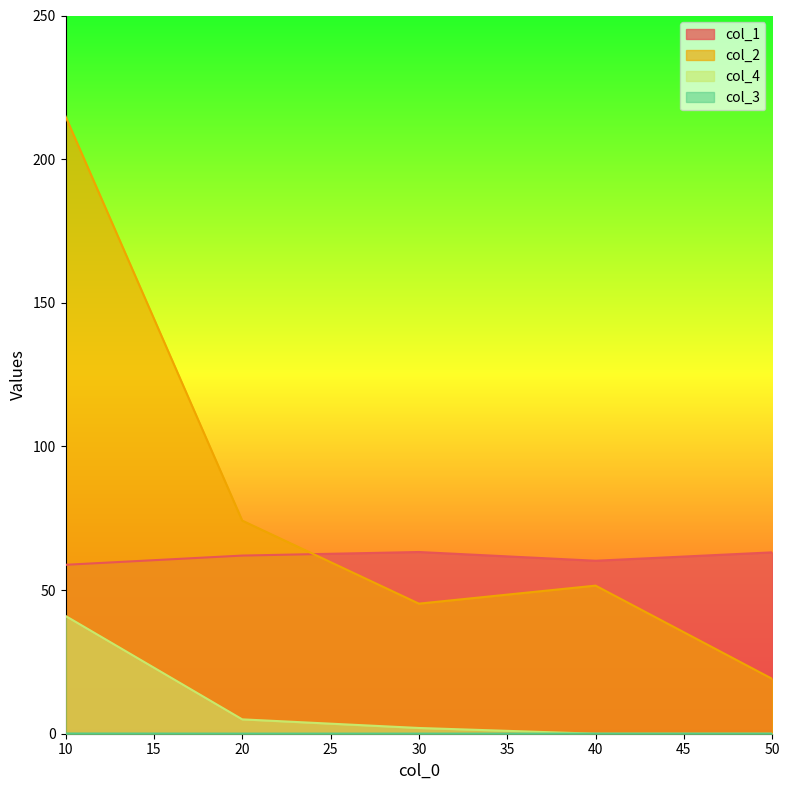

How many data points does each series have?

5